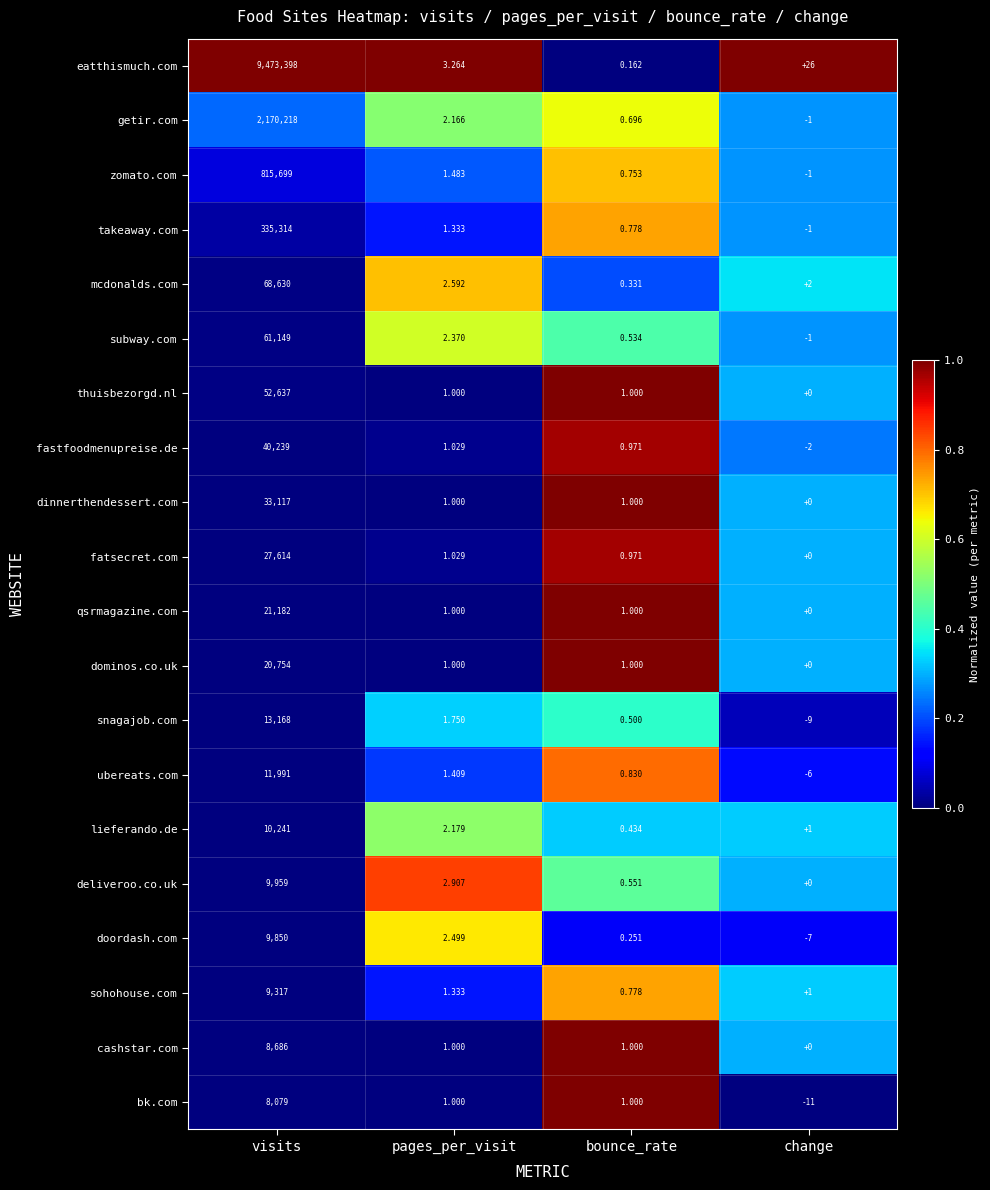

At which category is the sum across all series the highest?

visits